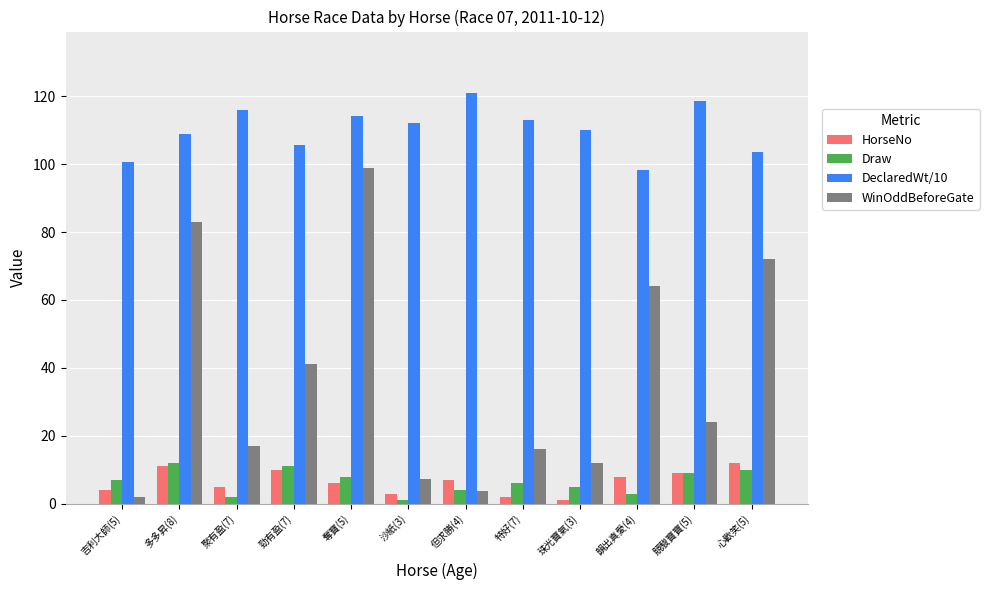

The value of Draw at 競駿寶寶(5) is 9.0. True or false?

True